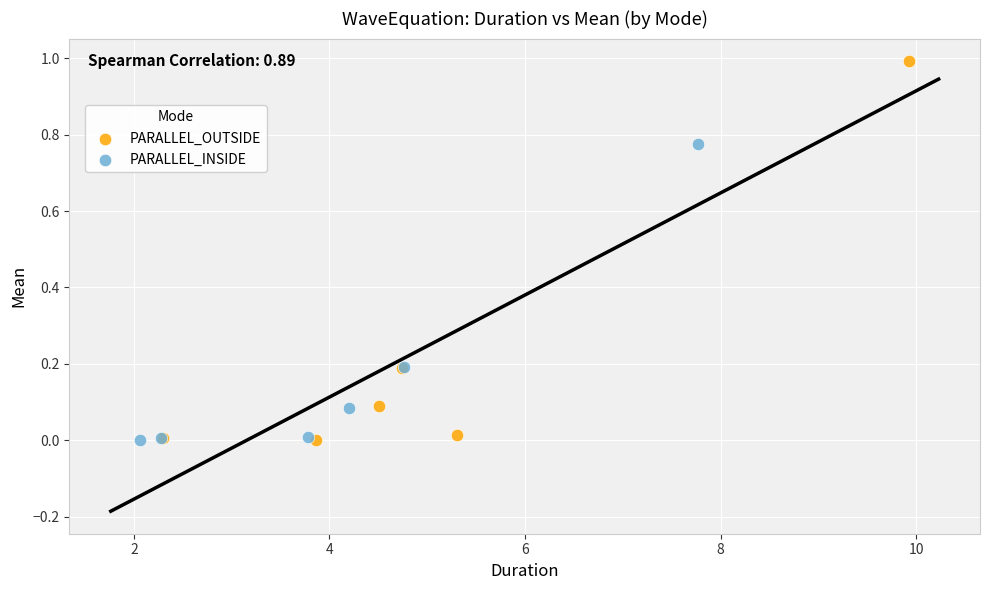

What are all the series names shown in the legend?

PARALLEL_OUTSIDE, PARALLEL_INSIDE